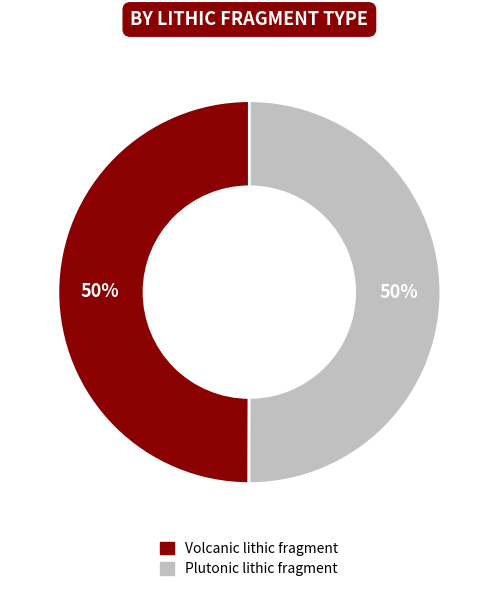

What percentage is the Plutonic lithic fragment slice, to the nearest percent?

50%